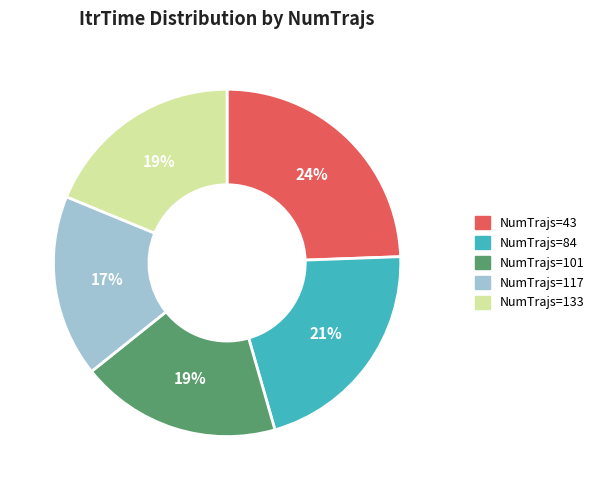

To the nearest percent, what is the difference between the largest and smallest slice percentages?

7%